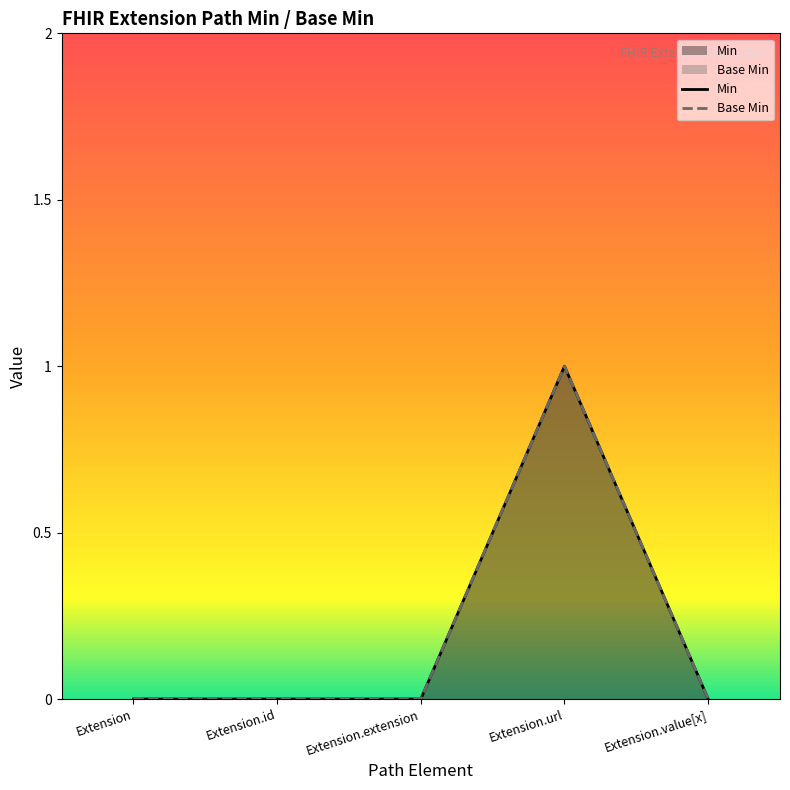

Which series has the largest range (max minus min)?

Min